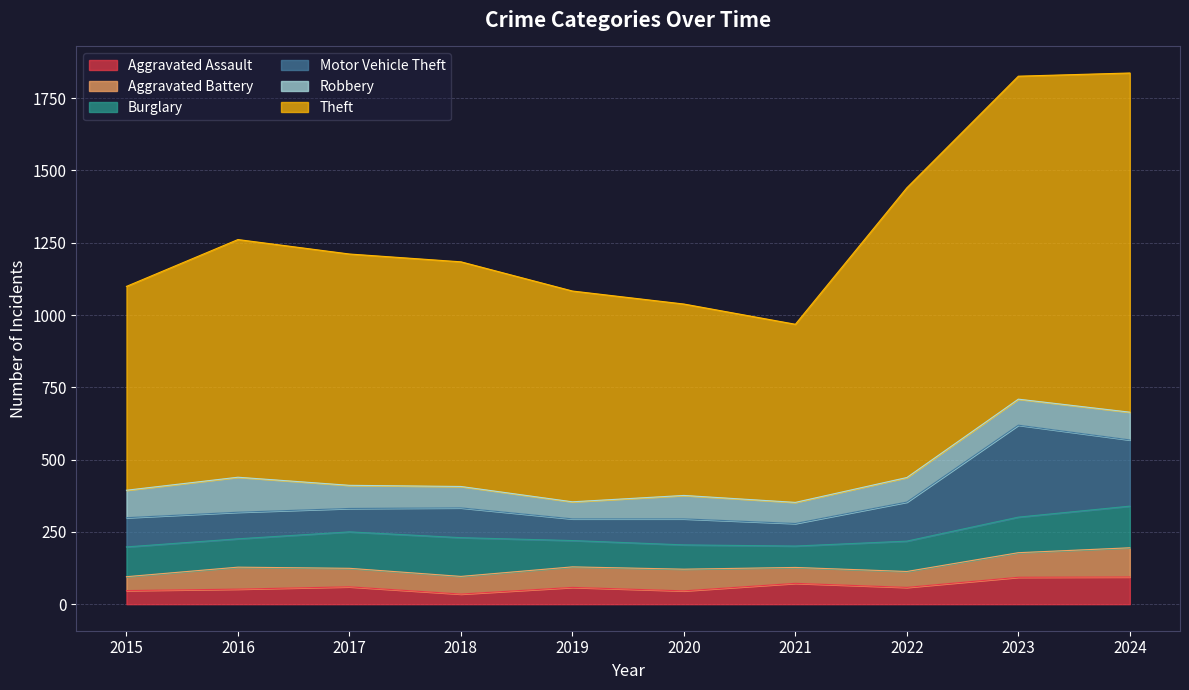

What is the total value across all series at 2020?

1038